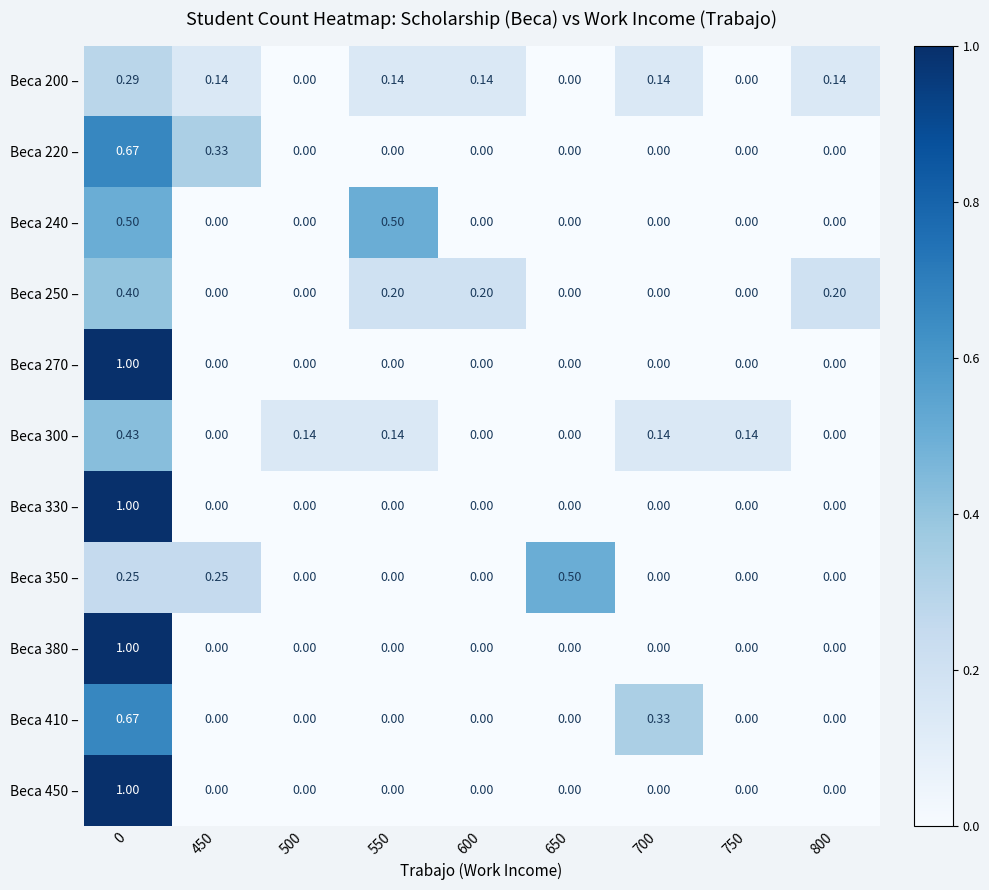

How many distinct data groups are displayed?

11